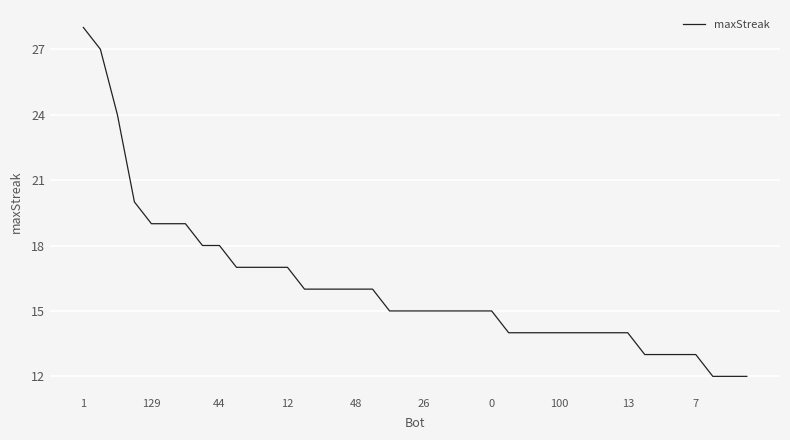

What is the average value?

16